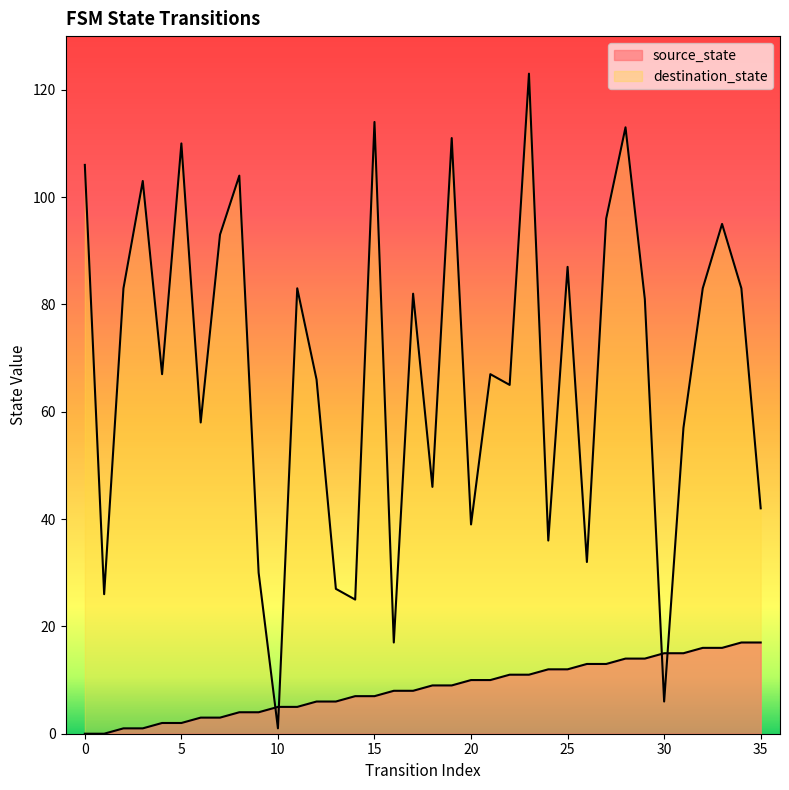

What is the approximate value of source_state at 32, to the nearest 10?

20